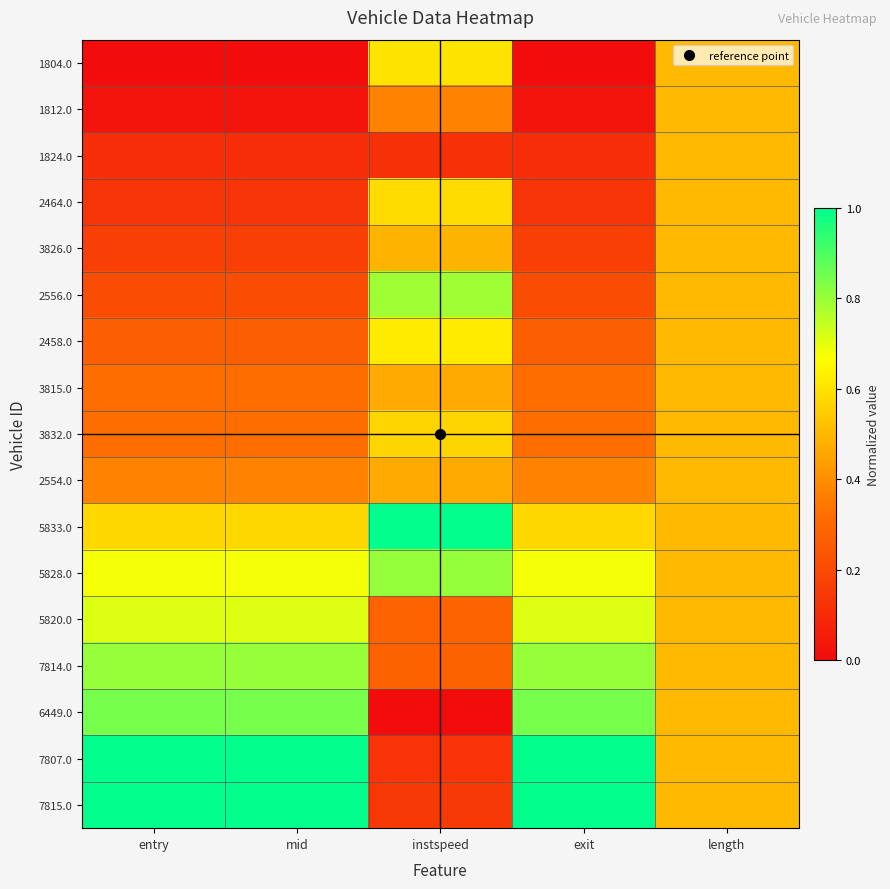

Reading right to left, list all the values displayed in this chart.

1804.0: length=0.5	exit=0.0	instspeed=0.6	mid=0.0	entry=0.0
1812.0: length=0.5	exit=0.0	instspeed=0.4	mid=0.0	entry=0.0
1824.0: length=0.5	exit=0.1	instspeed=0.1	mid=0.1	entry=0.1
2464.0: length=0.5	exit=0.1	instspeed=0.6	mid=0.1	entry=0.1
3826.0: length=0.5	exit=0.2	instspeed=0.5	mid=0.2	entry=0.2
2556.0: length=0.5	exit=0.2	instspeed=0.8	mid=0.2	entry=0.2
2458.0: length=0.5	exit=0.3	instspeed=0.6	mid=0.3	entry=0.3
3815.0: length=0.5	exit=0.3	instspeed=0.5	mid=0.3	entry=0.3
3832.0: length=0.5	exit=0.3	instspeed=0.6	mid=0.3	entry=0.3
2554.0: length=0.5	exit=0.4	instspeed=0.5	mid=0.4	entry=0.4
5833.0: length=0.5	exit=0.6	instspeed=1.0	mid=0.6	entry=0.6
5828.0: length=0.5	exit=0.7	instspeed=0.8	mid=0.7	entry=0.7
5820.0: length=0.5	exit=0.7	instspeed=0.3	mid=0.7	entry=0.7
7814.0: length=0.5	exit=0.8	instspeed=0.3	mid=0.8	entry=0.8
6449.0: length=0.5	exit=0.8	instspeed=0.0	mid=0.8	entry=0.8
7807.0: length=0.5	exit=1.0	instspeed=0.1	mid=1.0	entry=1.0
7815.0: length=0.5	exit=1.0	instspeed=0.1	mid=1.0	entry=1.0